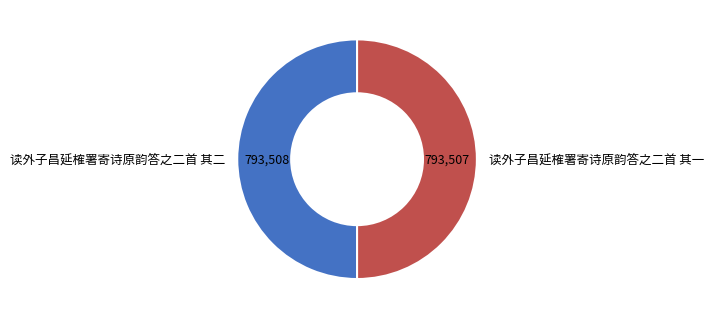

Is the sum of 读外子昌延榷署寄诗原韵答之二首 其二 and 读外子昌延榷署寄诗原韵答之二首 其一 greater than half?

Yes